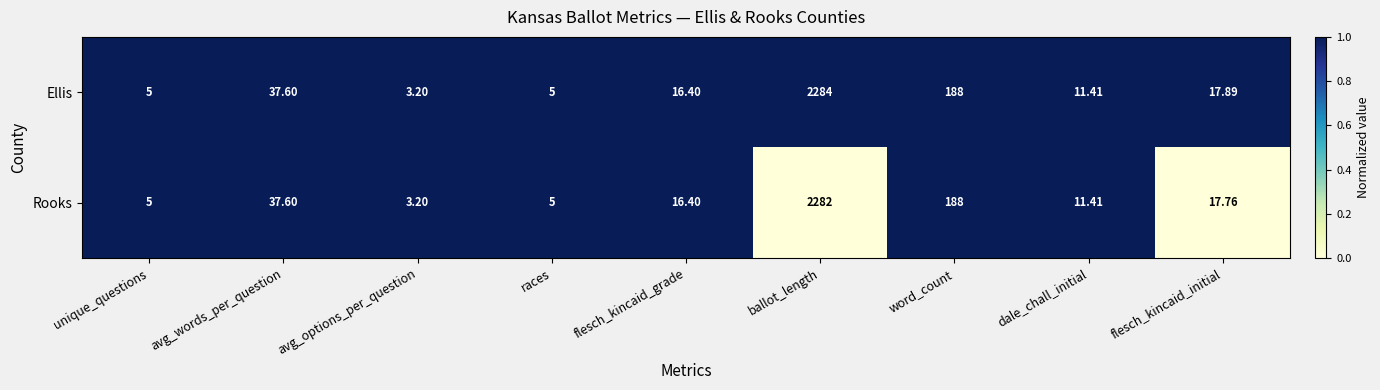

How many categories are shown in the chart?

9